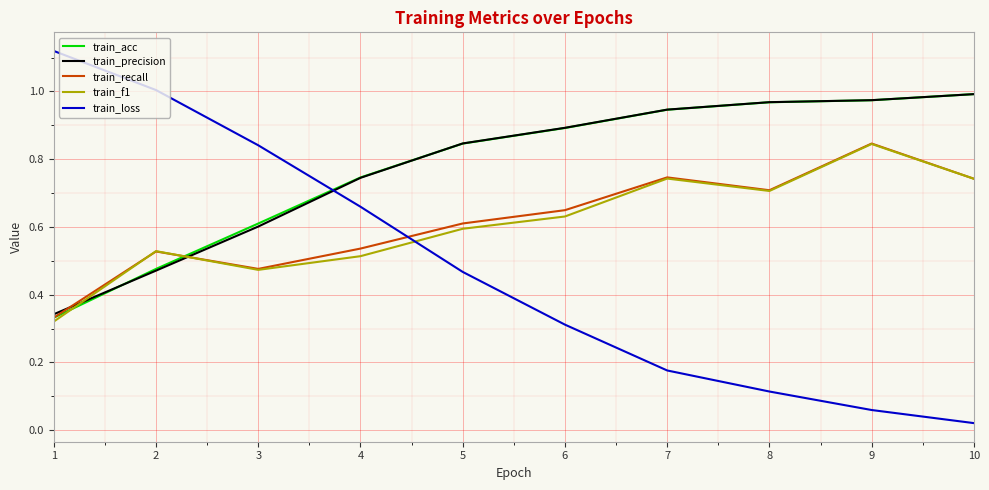

Between 4 and 10, which series saw the biggest shift?

train_loss